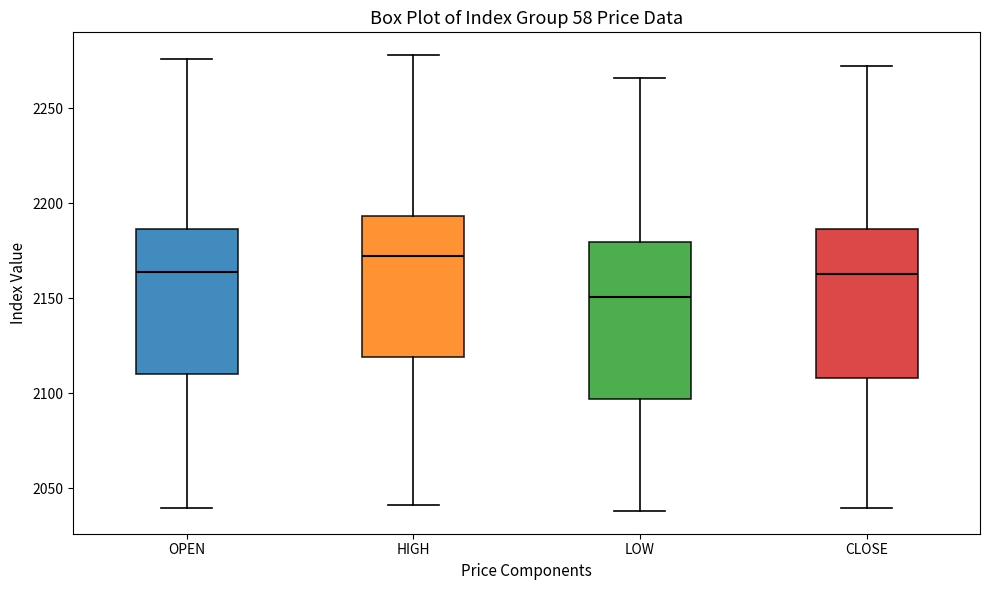

Which box's median line is the highest?

HIGH